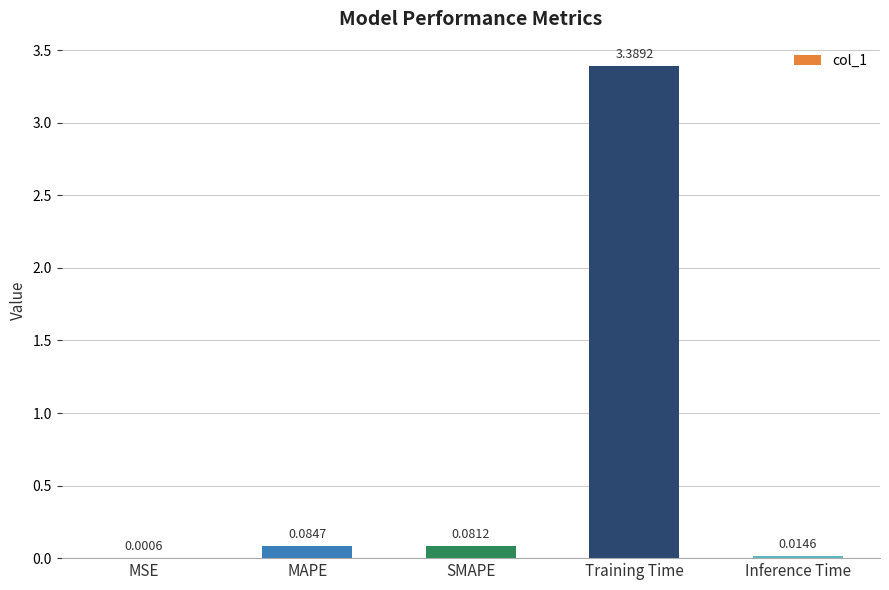

How many distinct data groups are displayed?

1